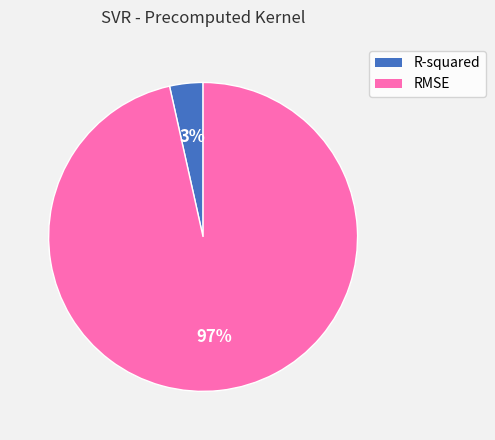

Count the number of slices in the pie.

2